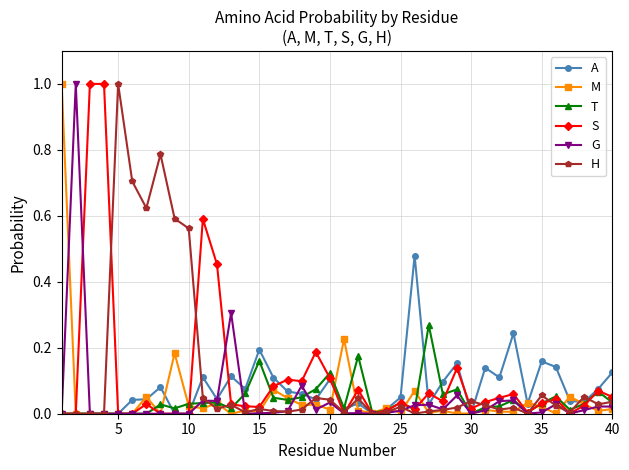

What are all the series names shown in the legend?

A, M, T, S, G, H